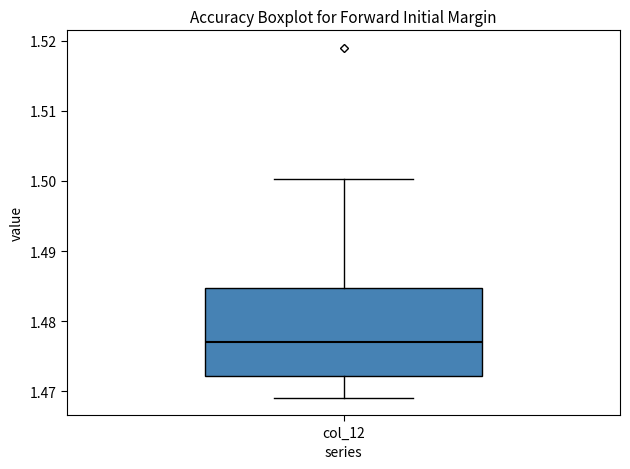

Transcribe this box plot: give where the median line is, the range the box spans, and where the two whiskers end, as read against the y-axis. The values are not printed on the chart, so give them approximately, as read against the axis.

median 1.477, box 1.472 to 1.485, whiskers 1.469 to 1.500